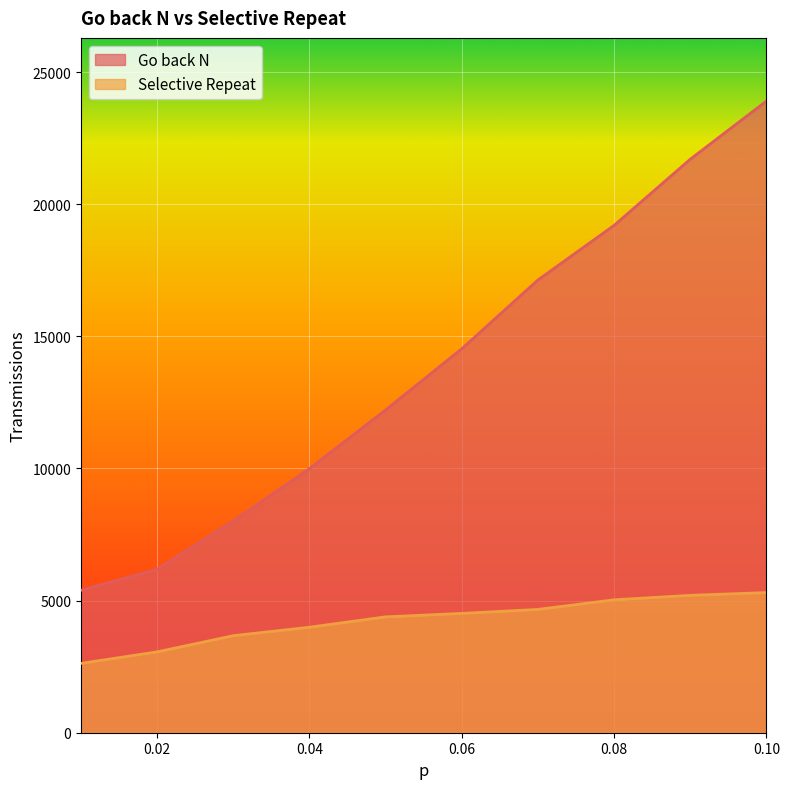

What is the spread (max minus min) of values at 0.10?

18598